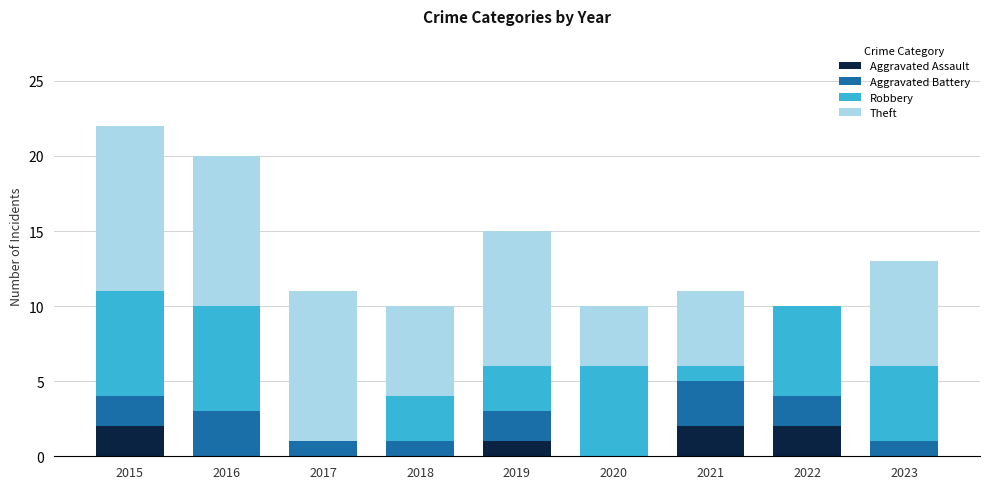

The Aggravated Assault series shows 0 at 2018. True or false?

True